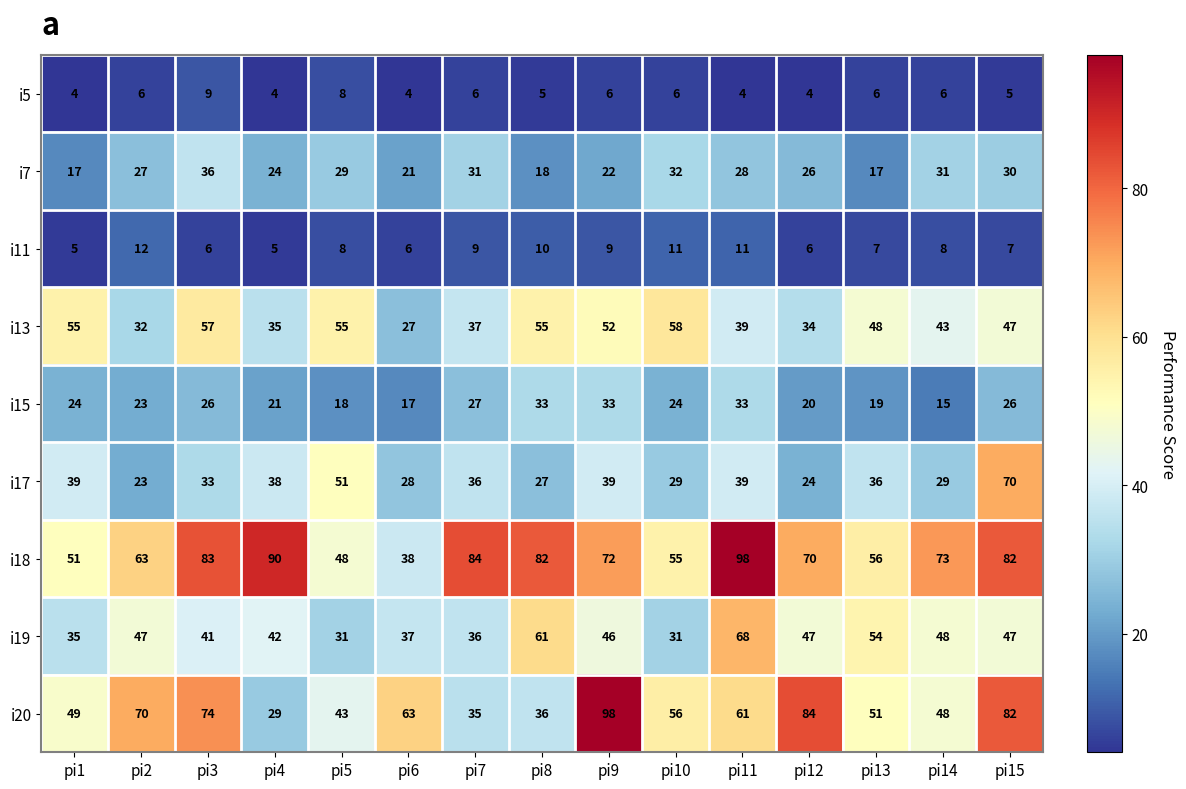

What is the average value of the i19 series?

45